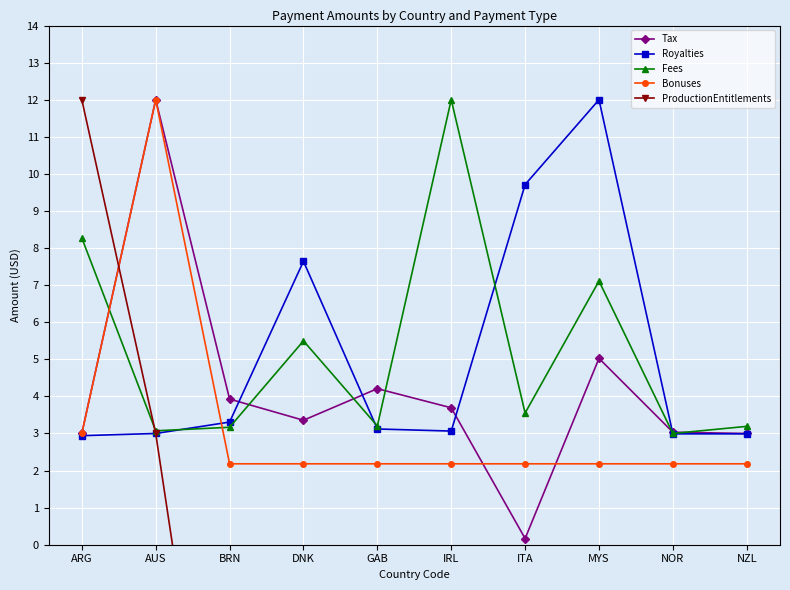

Is the value of Tax at NOR greater than the value of ProductionEntitlements at AUS?

Yes